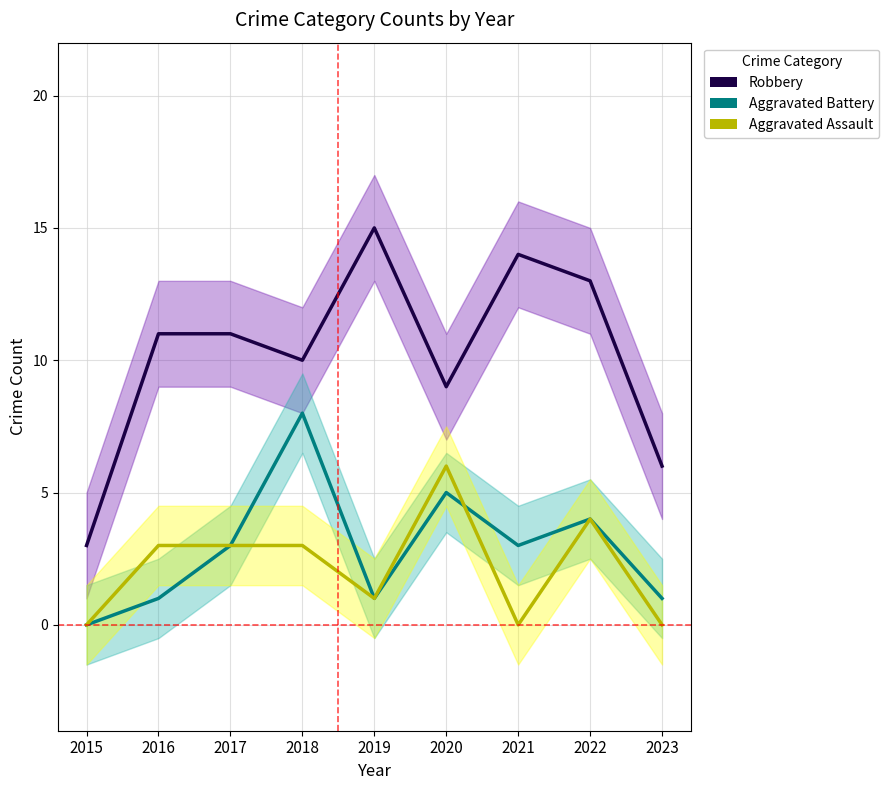

Rank the categories by Aggravated Assault value from highest to lowest.

2020, 2022, 2016, 2017, 2018, 2019, 2015, 2021, 2023